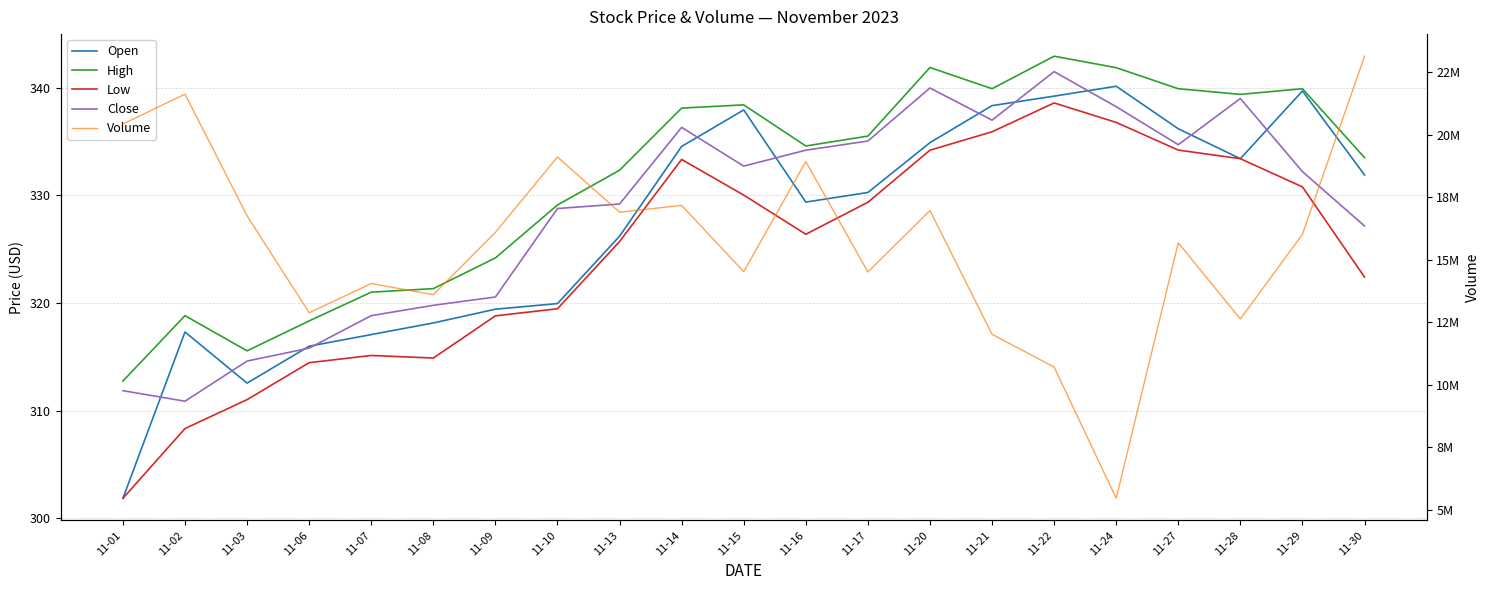

Which series has the widest spread of values?

Volume